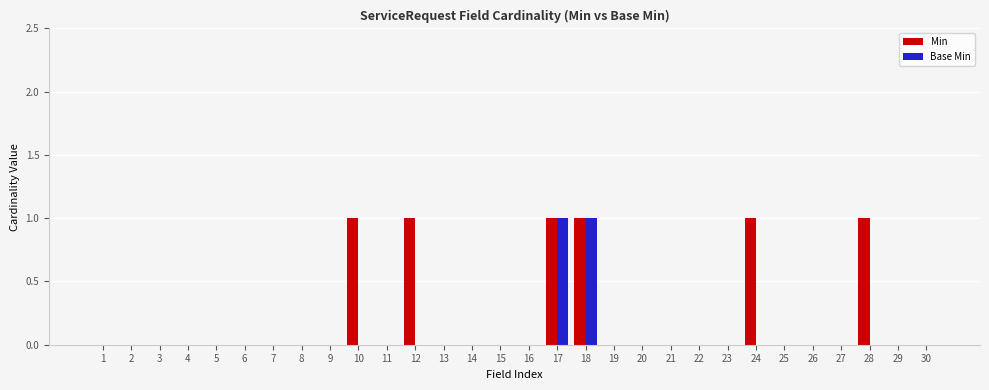

The Min series shows 0 at 7. True or false?

True